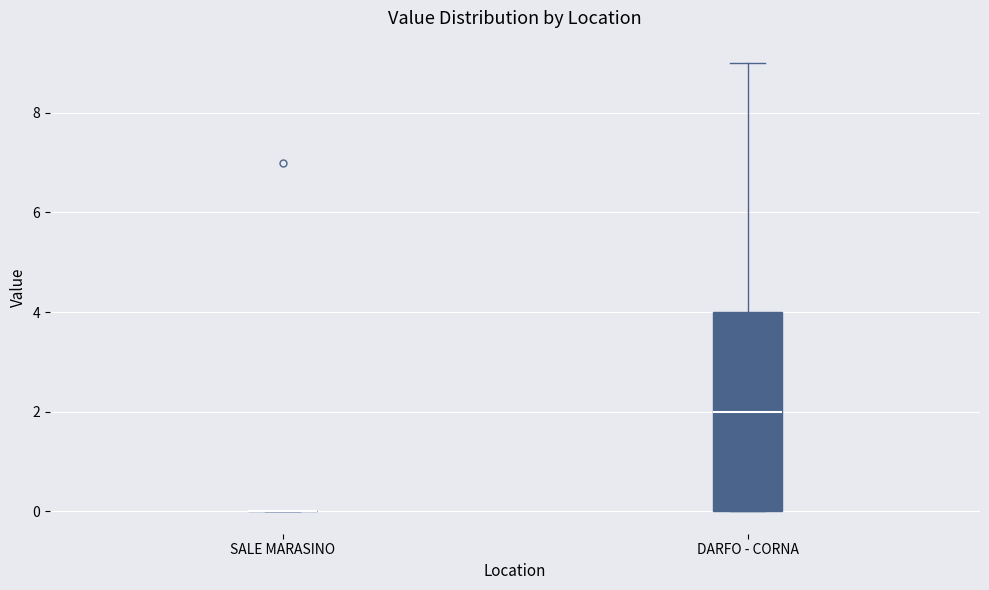

Which box is the tallest, from its lower edge to its upper edge?

DARFO - CORNA